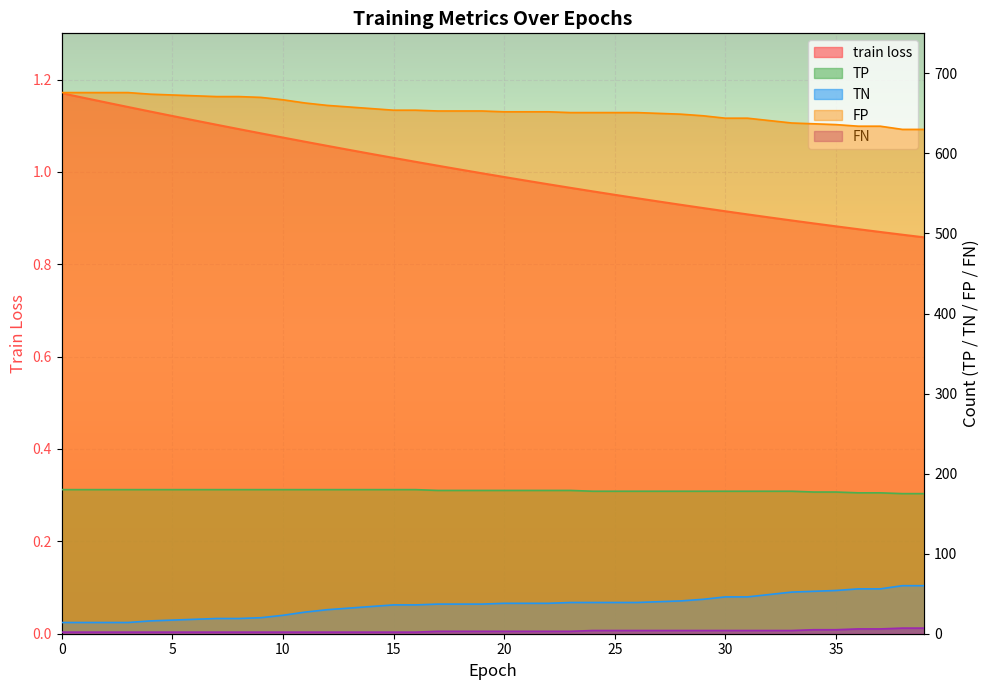

Is it true that train loss equals 0.6 at 33?

False